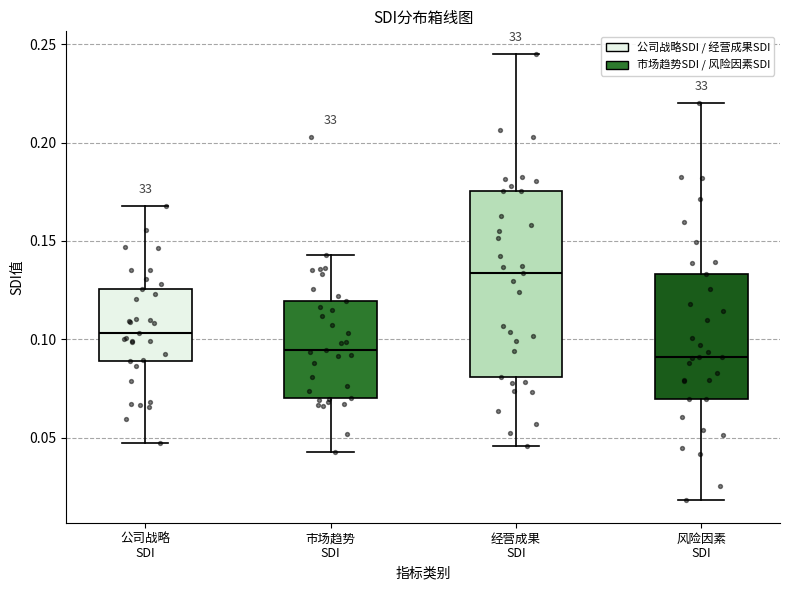

Where does the lower whisker of the box for 市场趋势 SDI end on the y-axis? The values are not printed on the chart, so give them approximately, as read against the axis.

0.045